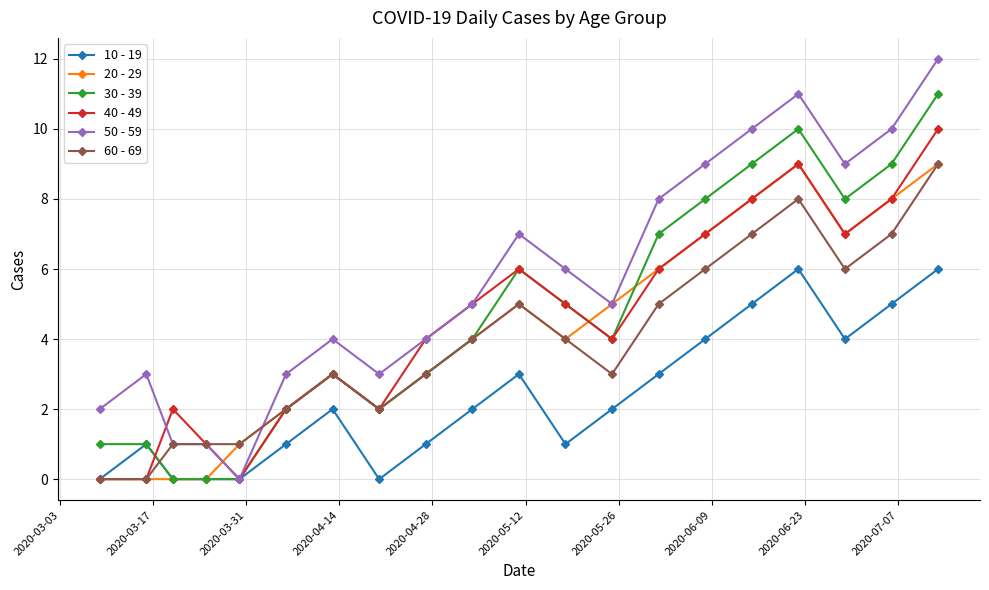

What is the value of the 50 - 59 point at the 13th from the left?

5